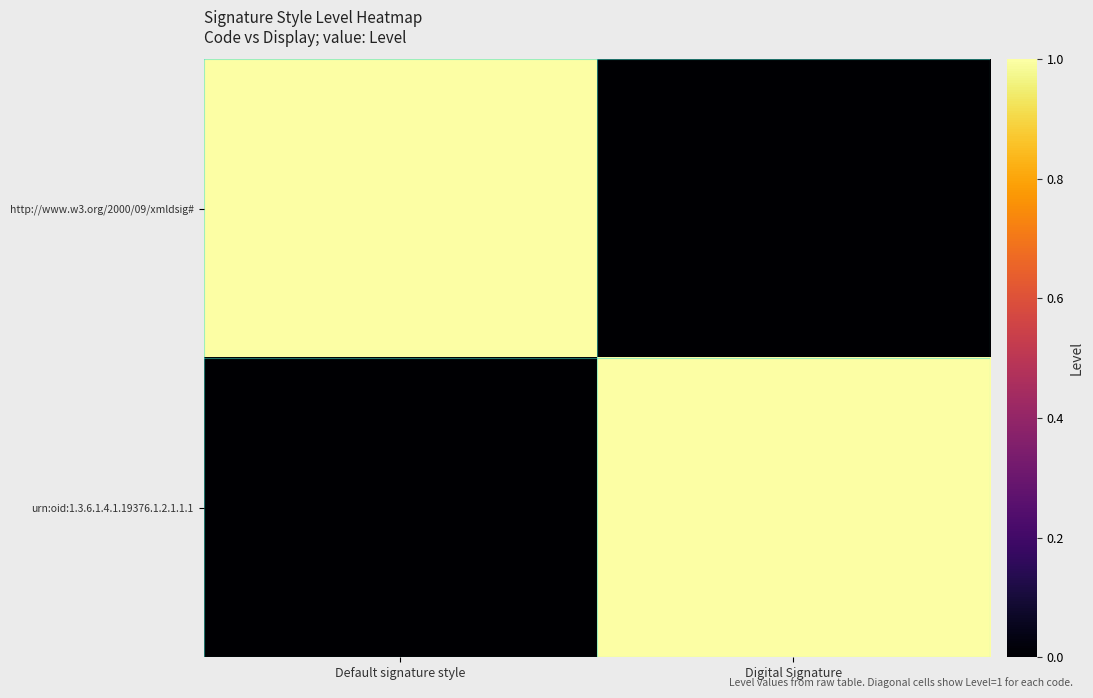

Reading right to left, extract all data points from this chart.

http://www.w3.org/2000/09/xmldsig#: Digital Signature=0	Default signature style=1
urn:oid:1.3.6.1.4.1.19376.1.2.1.1.1: Digital Signature=1	Default signature style=0